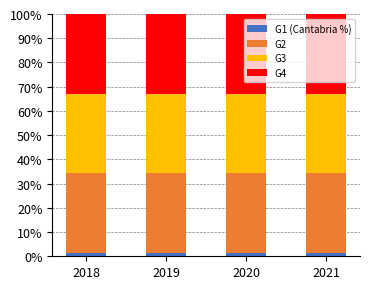

What are all the series names shown in the legend?

G1 (Cantabria %), G2, G3, G4